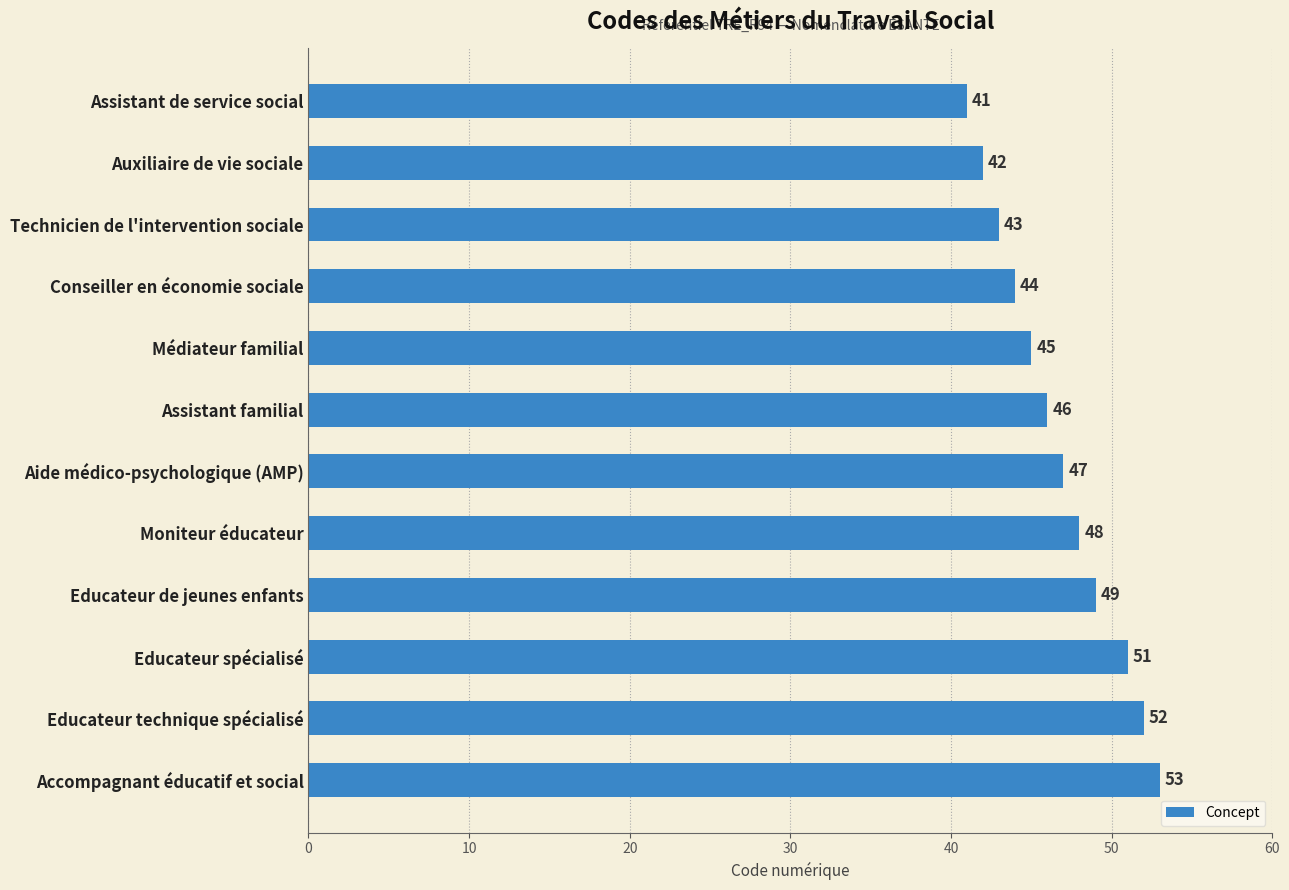

Does the chart contain any negative values?

No